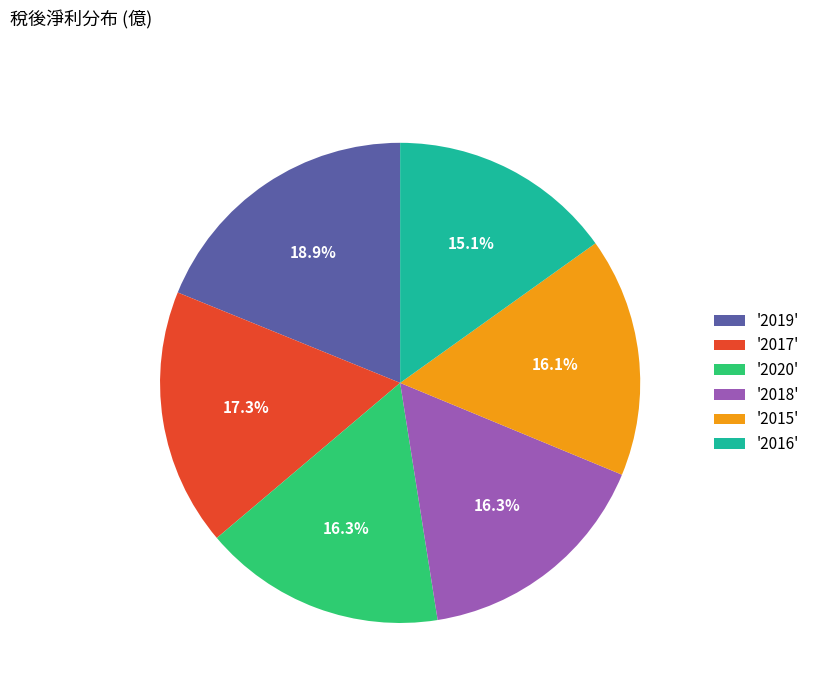

What is the ratio of the value at '2020' to the value at '2018'?

1.0